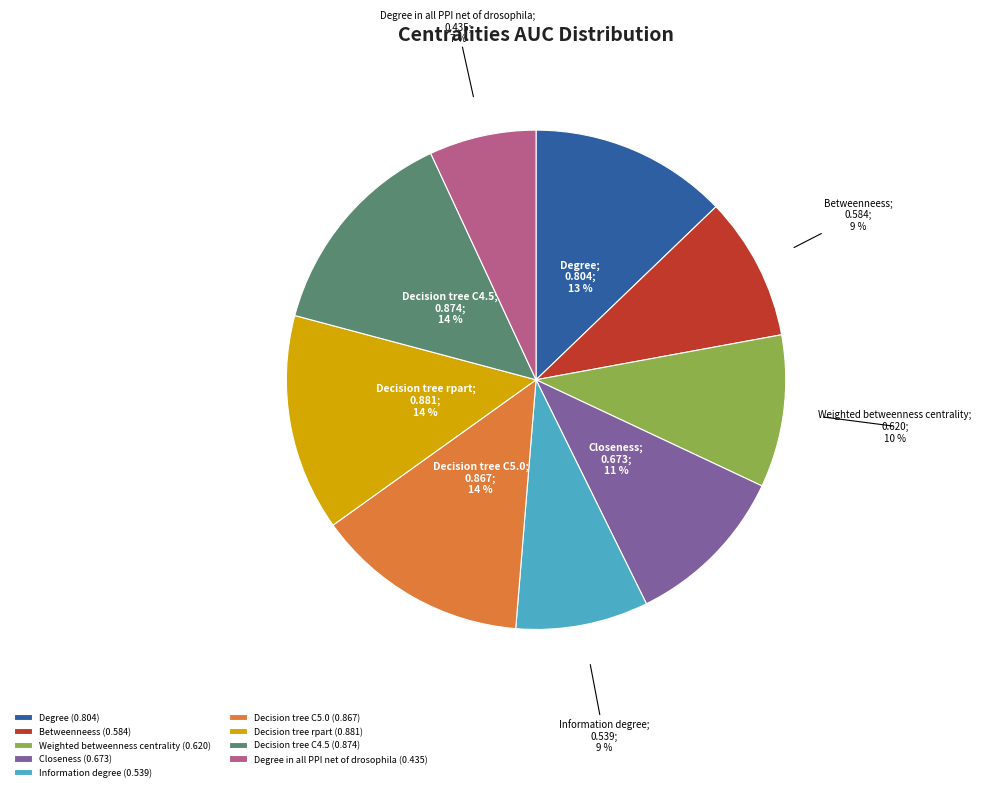

Does Decision tree C4.5 (0.874) represent more than half of the total?

No